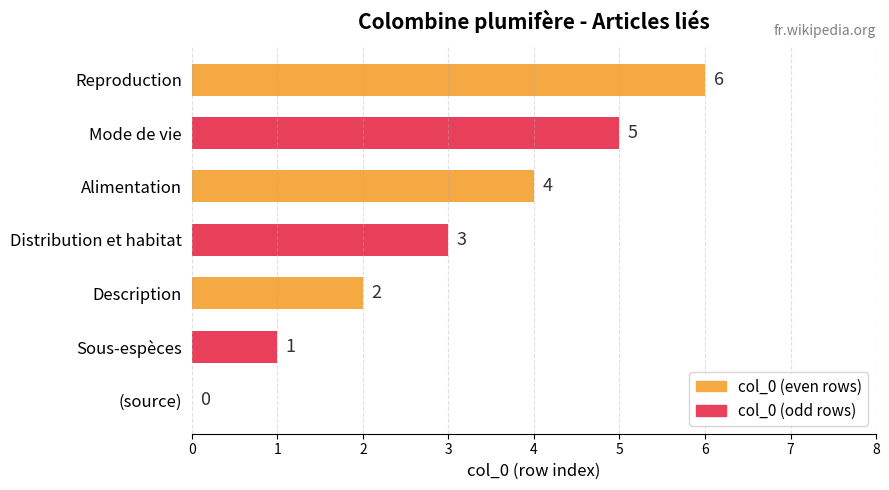

The chart shows a value of 5 at Mode de vie. True or false?

True